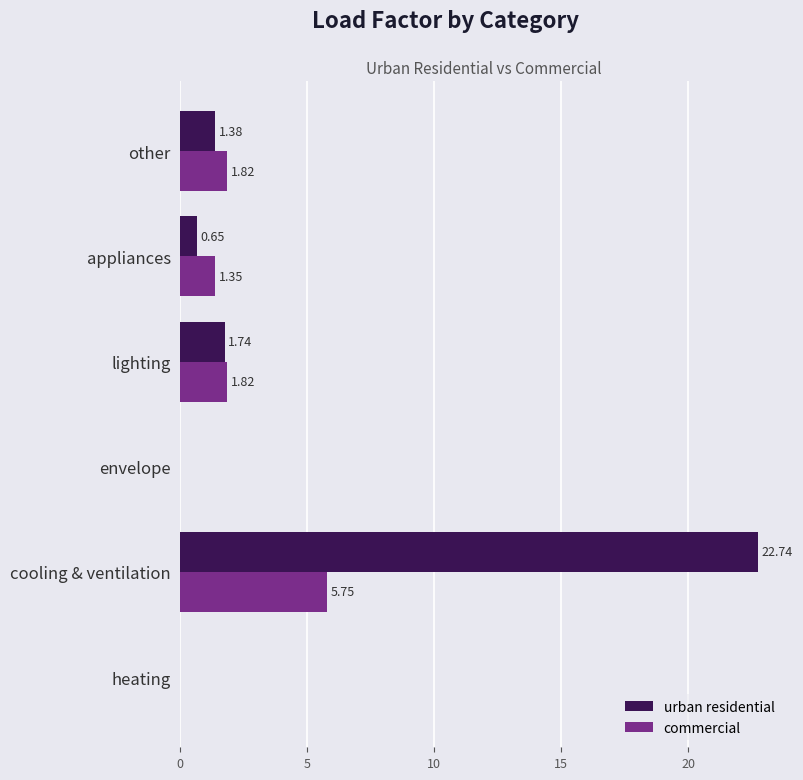

What is the sum of all commercial values?

10.7